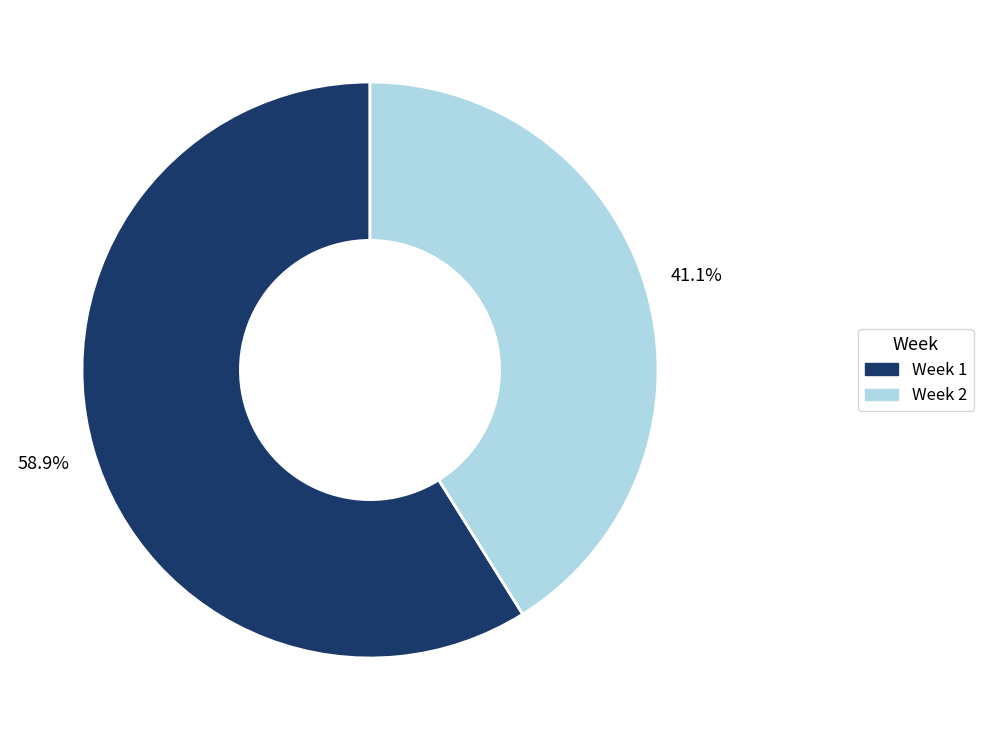

What is the smallest slice in the pie chart?

Week 2